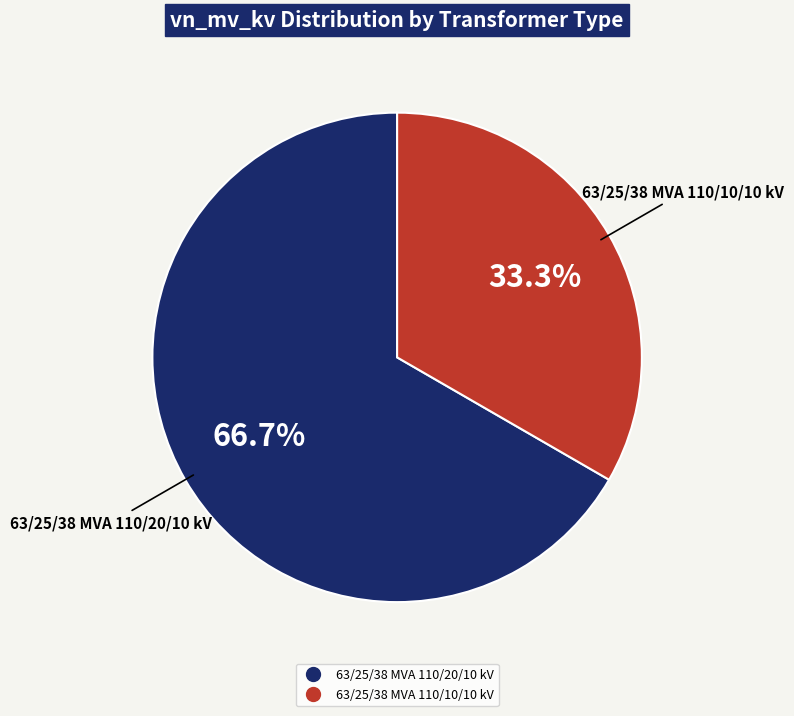

Which slice is the smallest?

63/25/38 MVA 110/10/10 kV